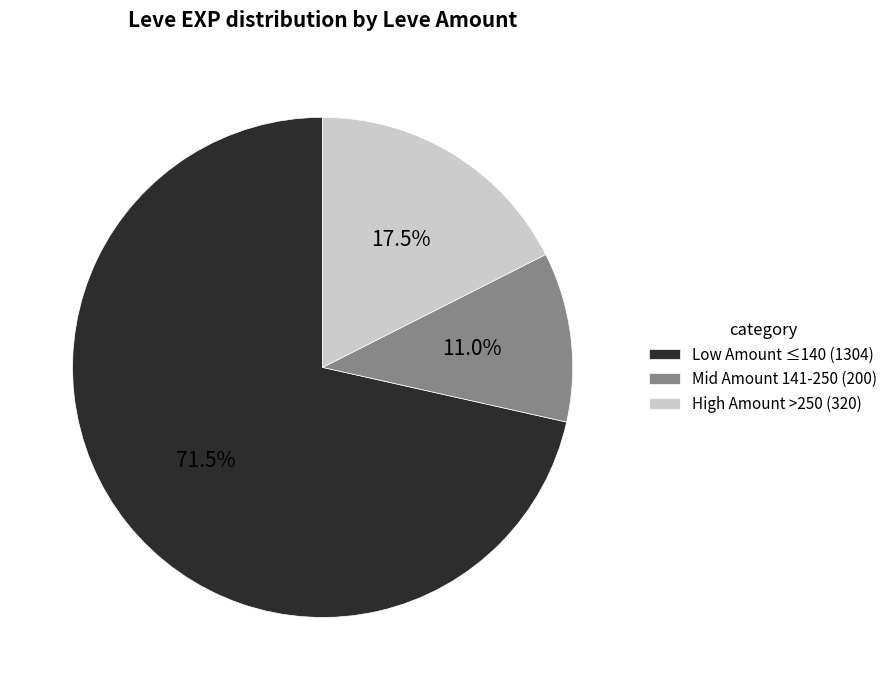

Which category has the smallest portion of the pie?

Mid Amount 141-250 (200)